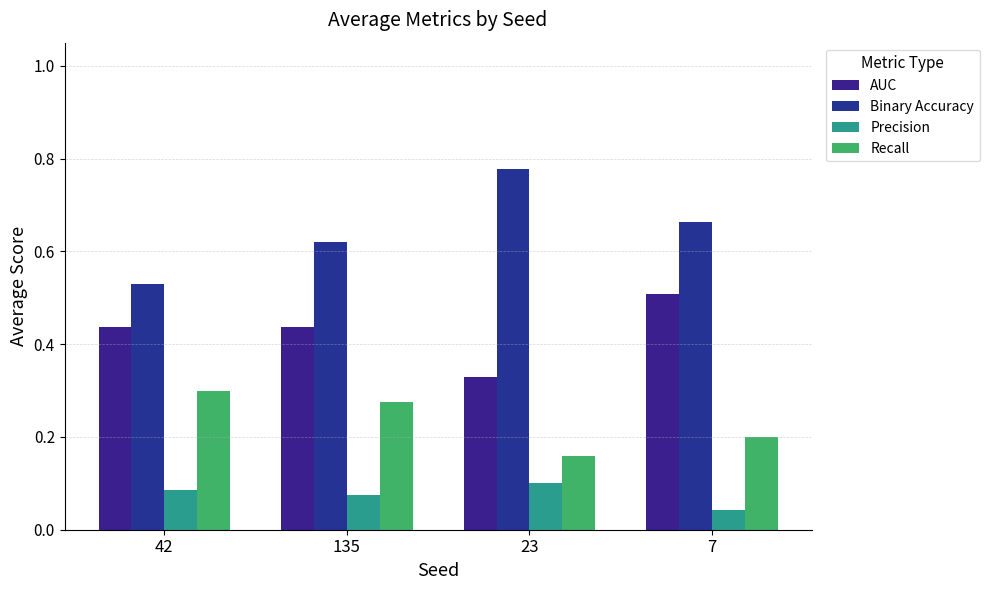

Does the chart contain any negative values?

No